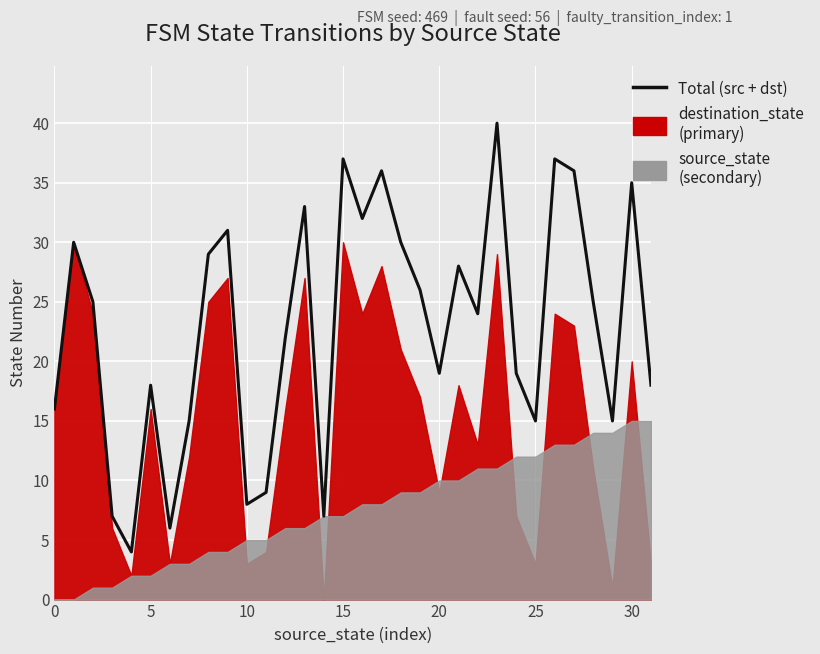

How many categories are shown in the chart?

32